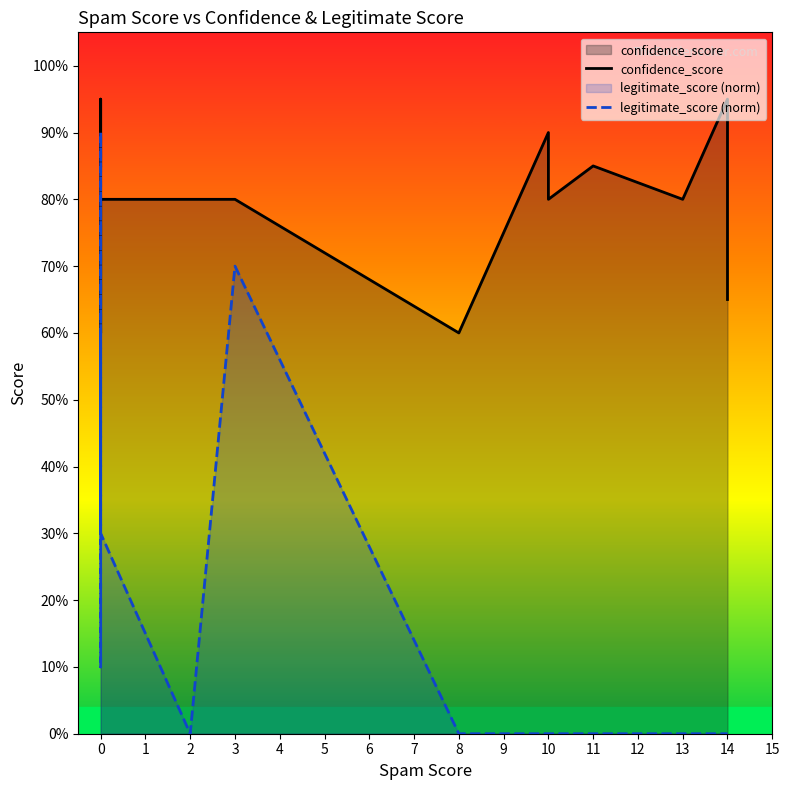

Rank the series by their average value, from lowest to highest.

legitimate_score (norm), confidence_score